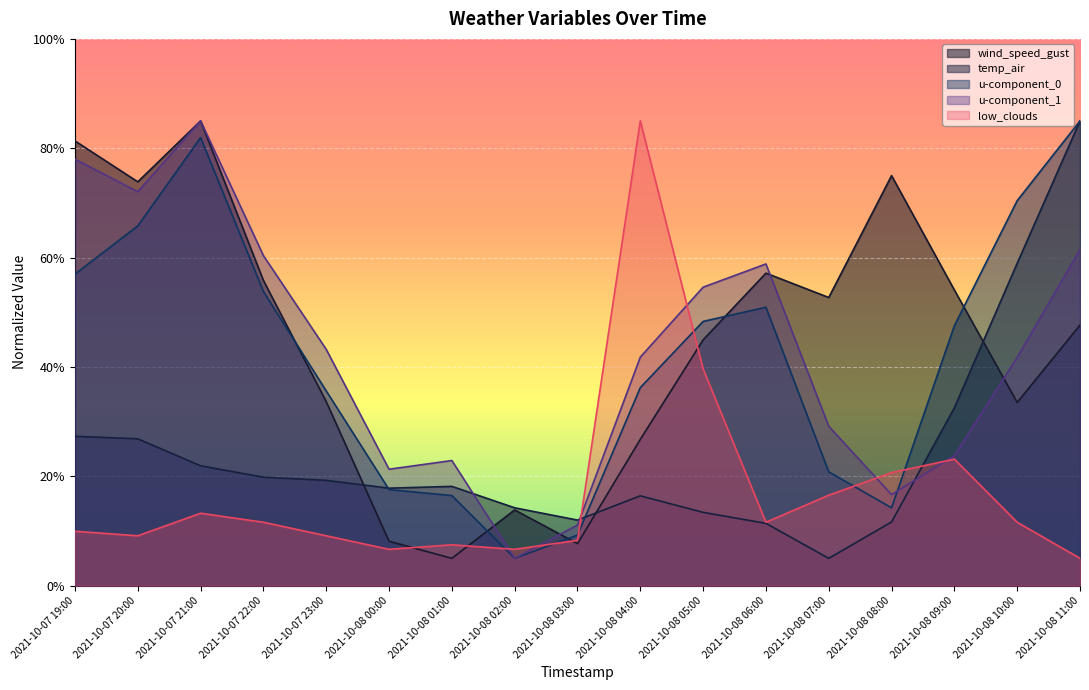

Where is low_clouds nearest to the value 45?

2021-10-08 05:00